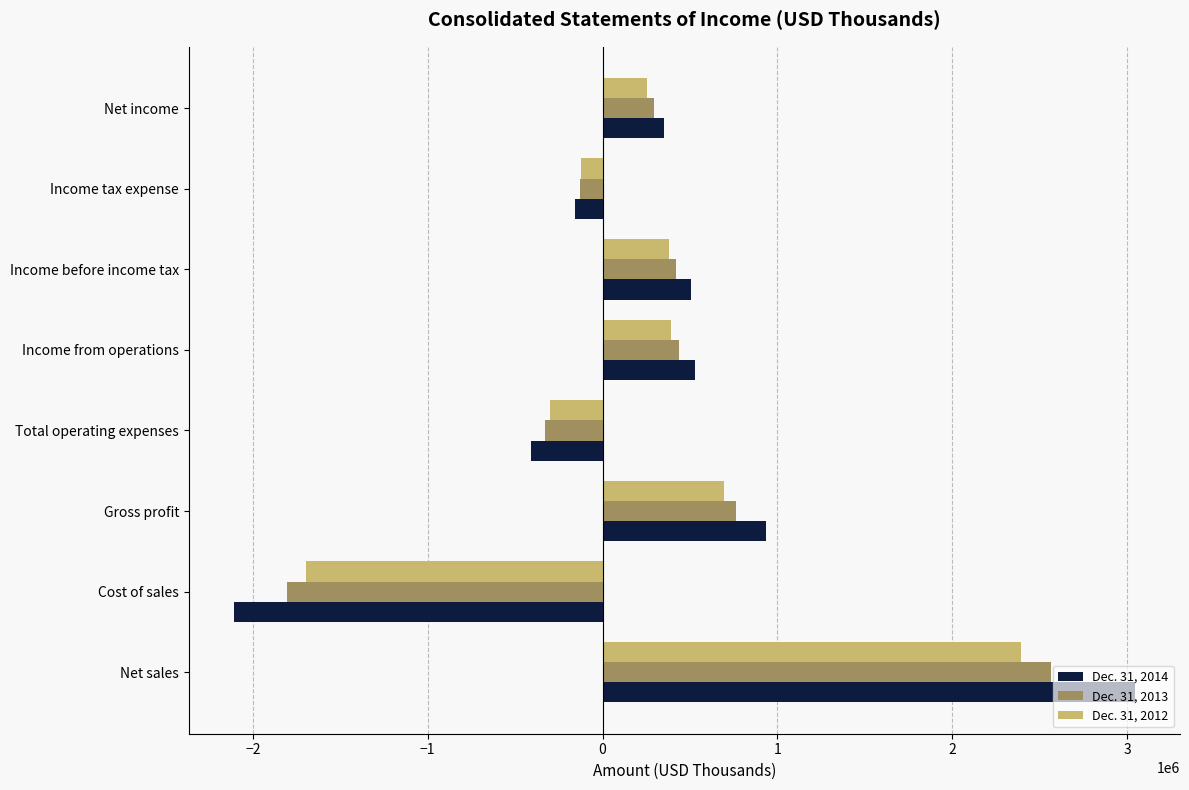

What is the difference between the Dec. 31, 2012 values at Total operating expenses and Income from operations?

694567